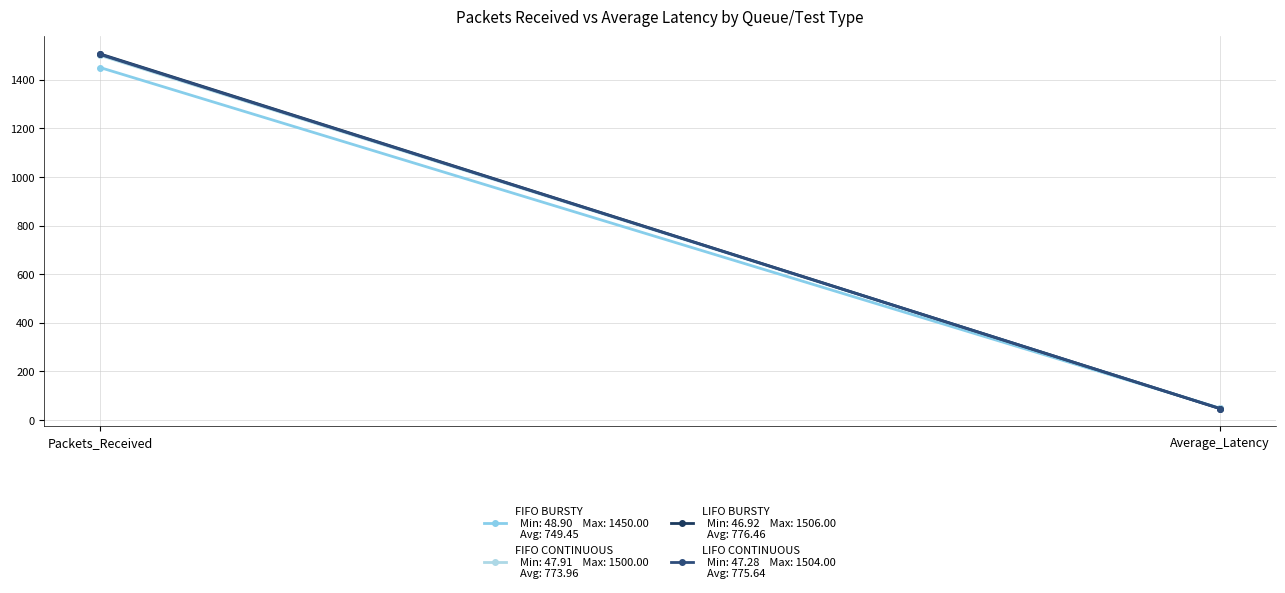

Which category has the highest value in the FIFO BURSTY series?

Packets_Received